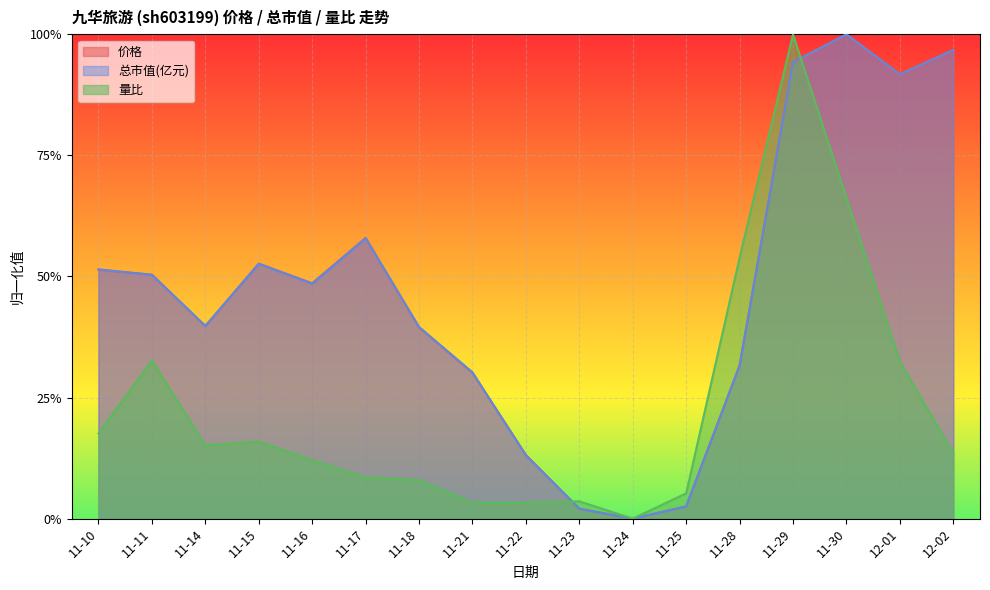

True or false: 价格 has a value of 0.1 at 11-15.

False